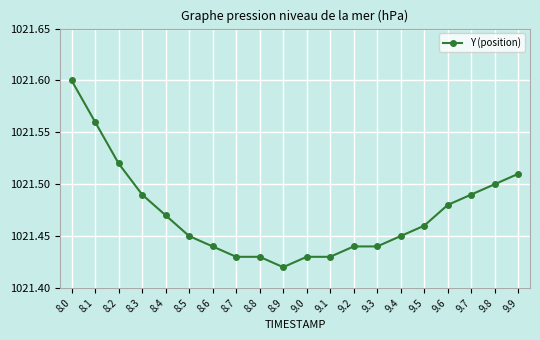

What is the sum of the values at 9.5 and 9.9?

2043.0